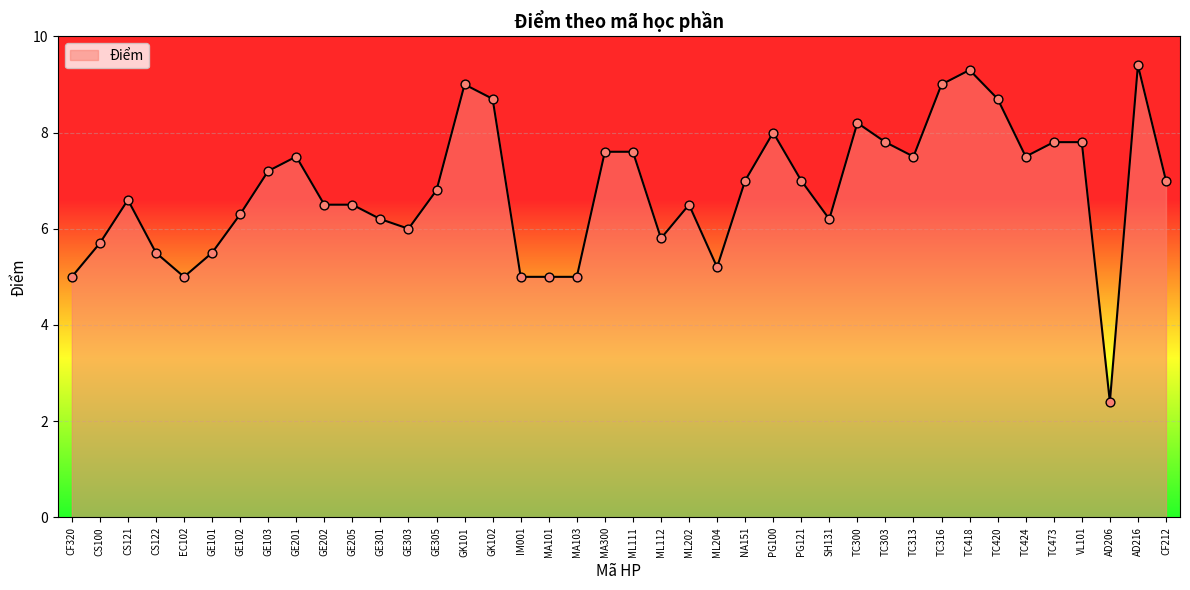

What is the ratio of the value at CF320 to the value at ML112?

0.9